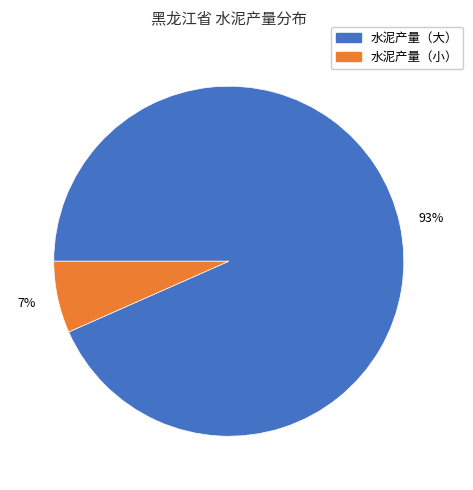

To the nearest percent, what is the average slice percentage?

50%